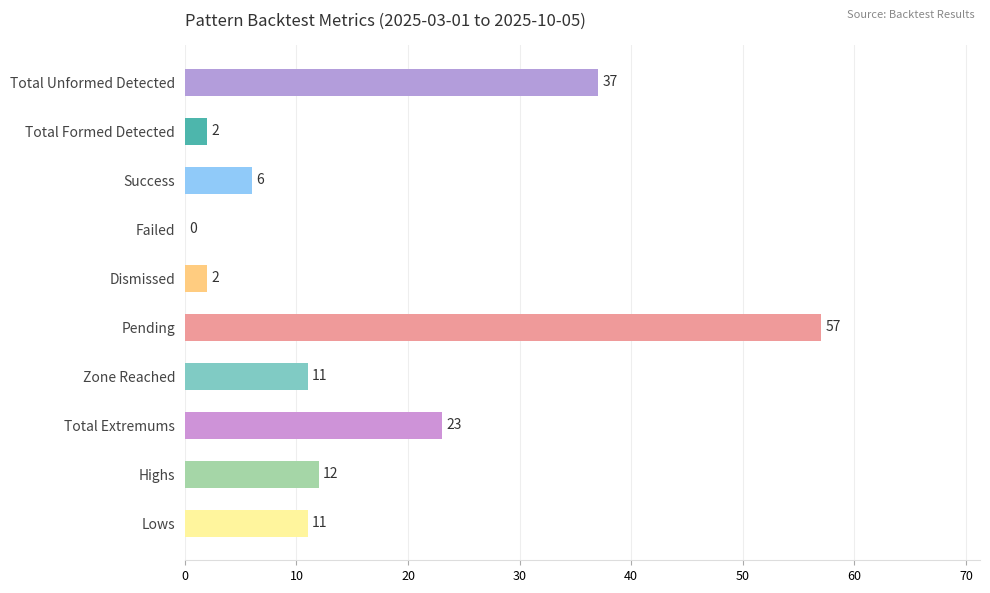

The chart shows a value of 12 at Highs. True or false?

True